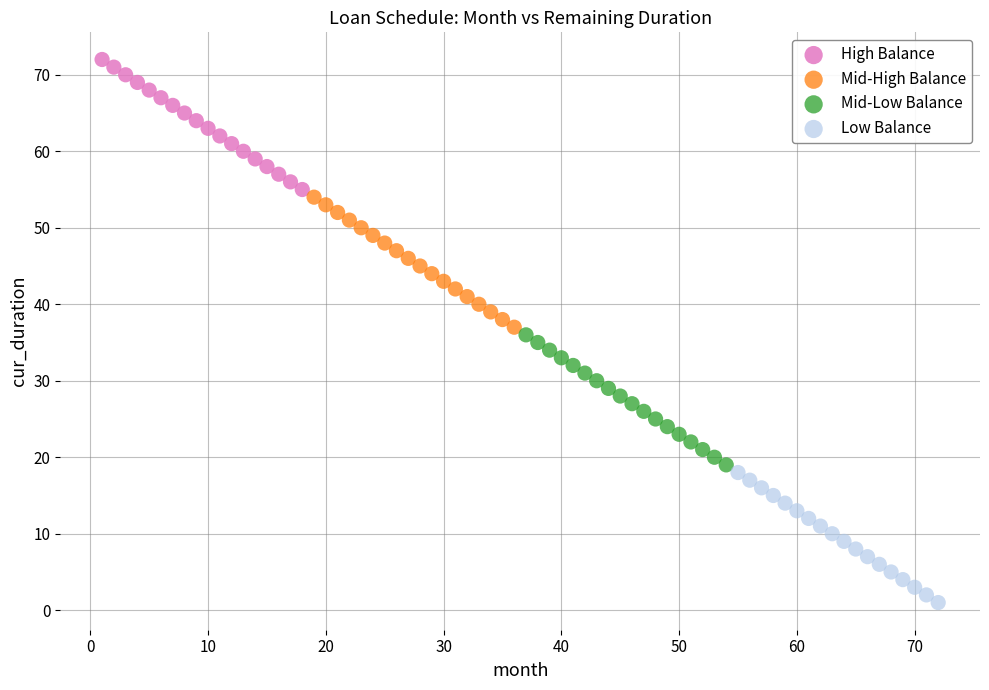

Which series contains the lowest Y value?

Low Balance